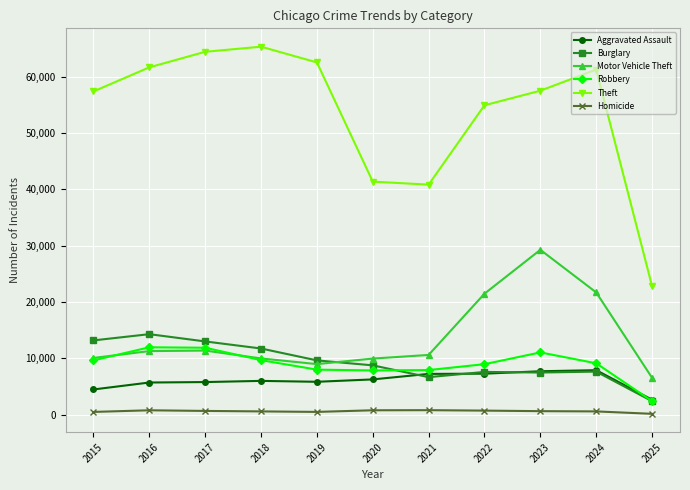

Which series has the largest range (max minus min)?

Theft